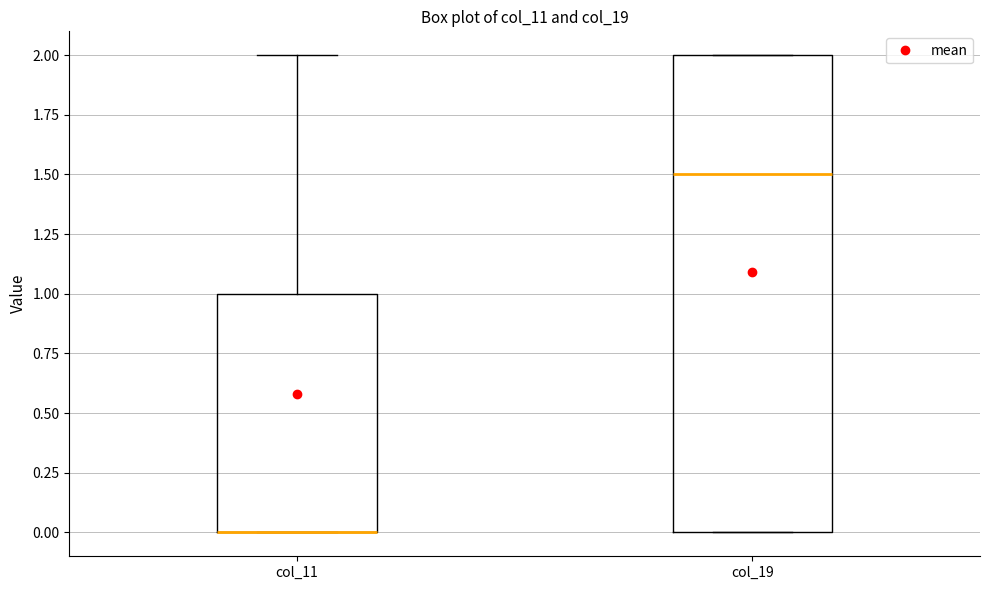

Reading left to right, transcribe this box plot: for each box, give where its median line is, the range the box spans, and where its two whiskers end, as read against the y-axis. The values are not printed on the chart, so give them approximately, as read against the axis.

col_11: median 0.0 (drawn on the box's lower edge), box 0.0 to 1.0, whiskers 0.0 to 2.0
col_19: median 1.5, box 0.0 to 2.0, whiskers 0.0 to 2.0